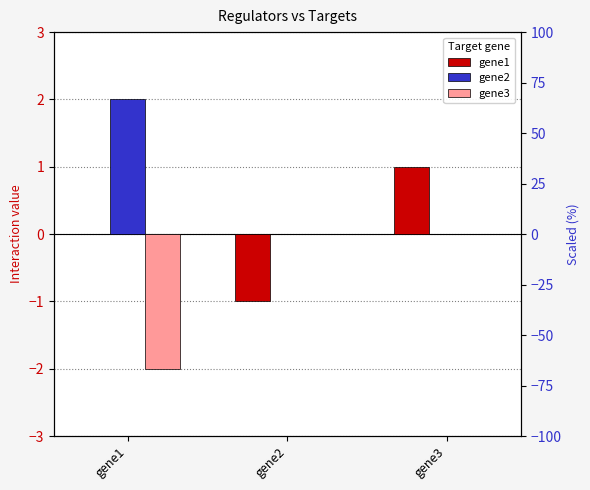

What are all the series names shown in the legend?

gene1, gene2, gene3